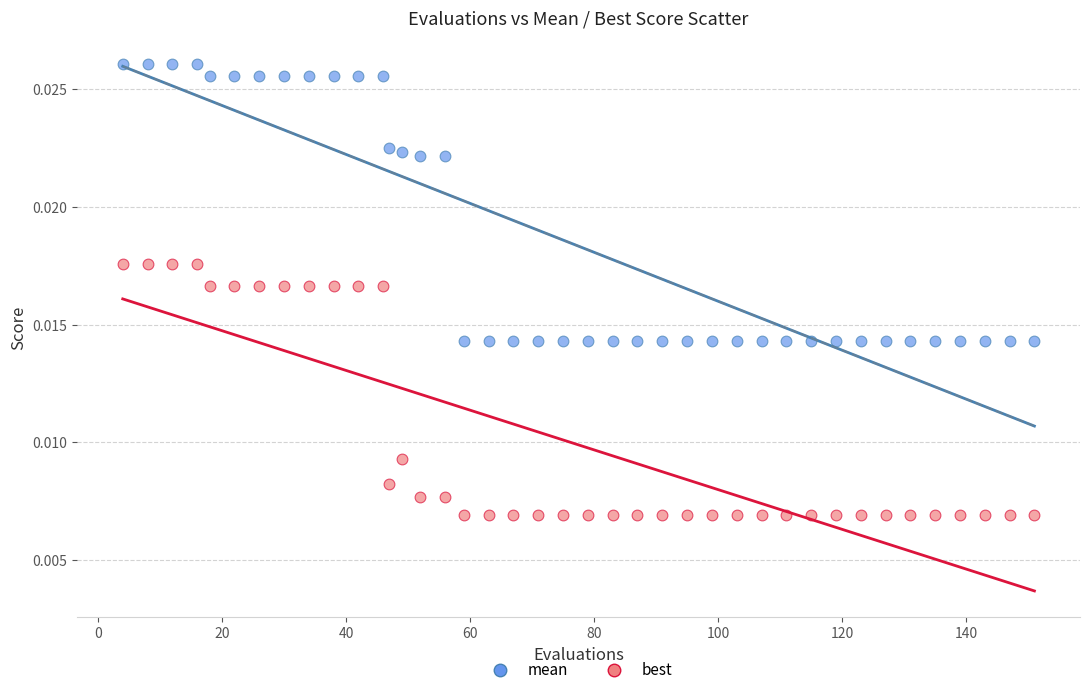

Which series has the widest spread of Y values?

mean